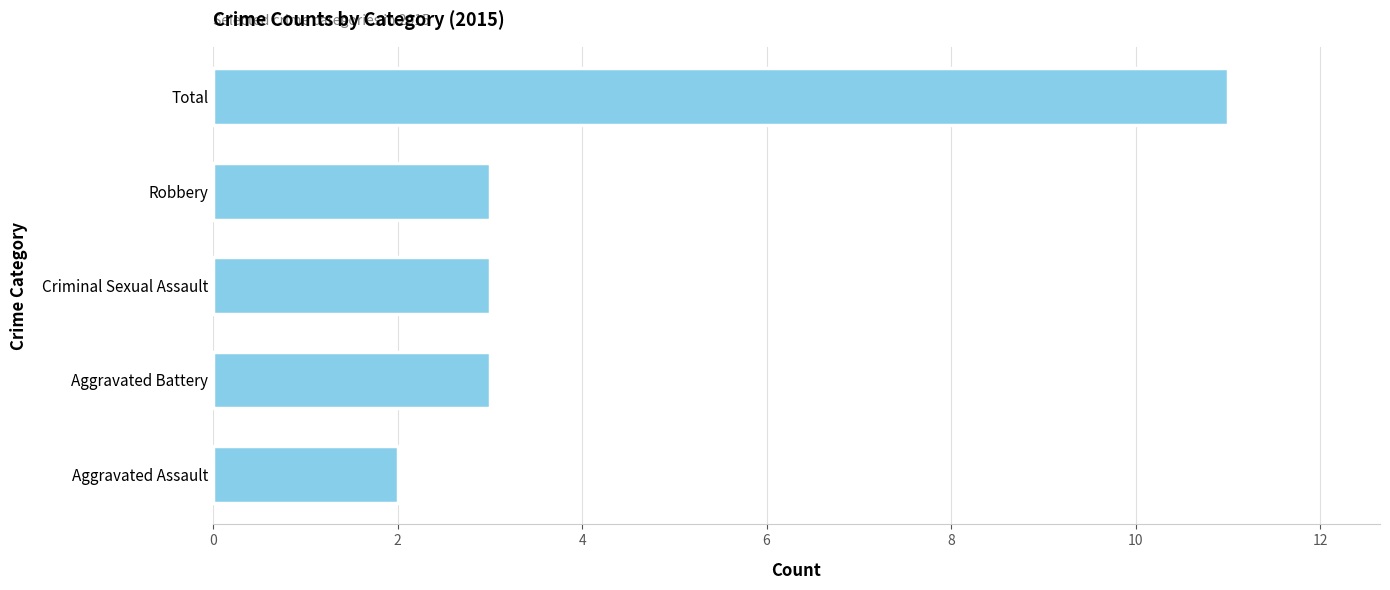

What is the change in value from Aggravated Assault to Robbery?

+1